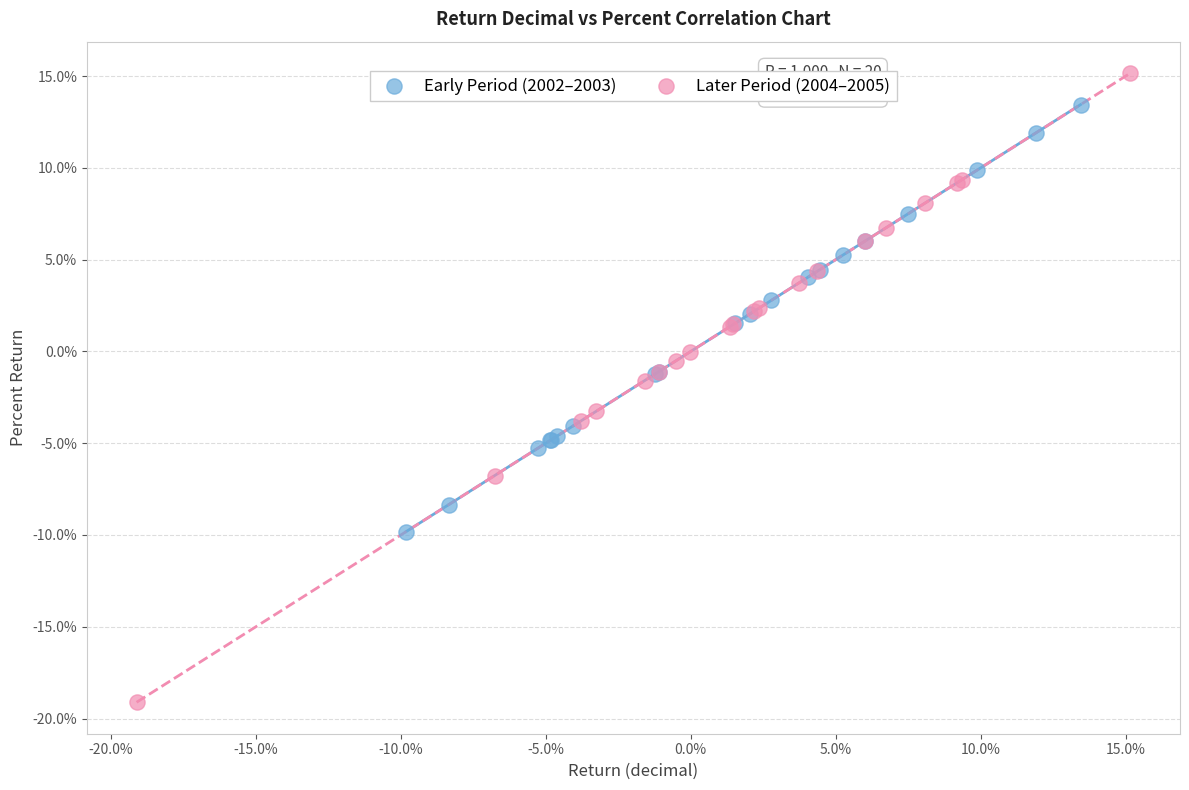

Which series has the widest spread of Y values?

Later Period (2004–2005)